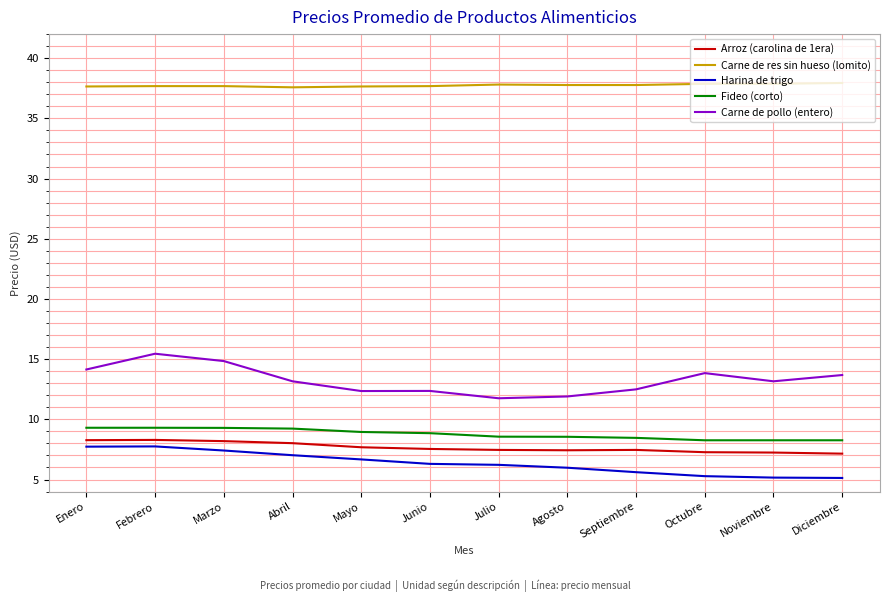

What is the sum of all Harina de trigo values?

76.3